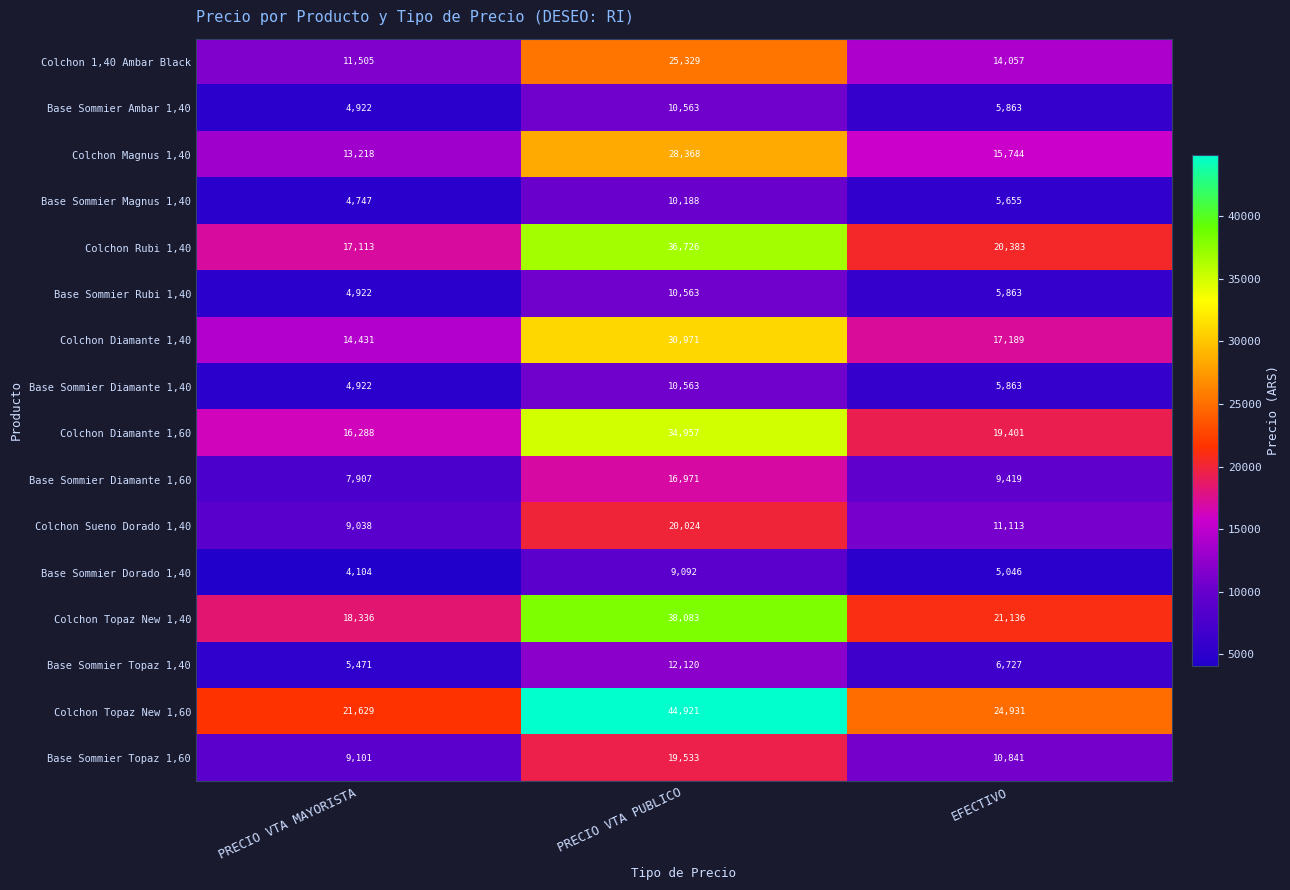

At which category is the sum across all series the highest?

PRECIO VTA PUBLICO